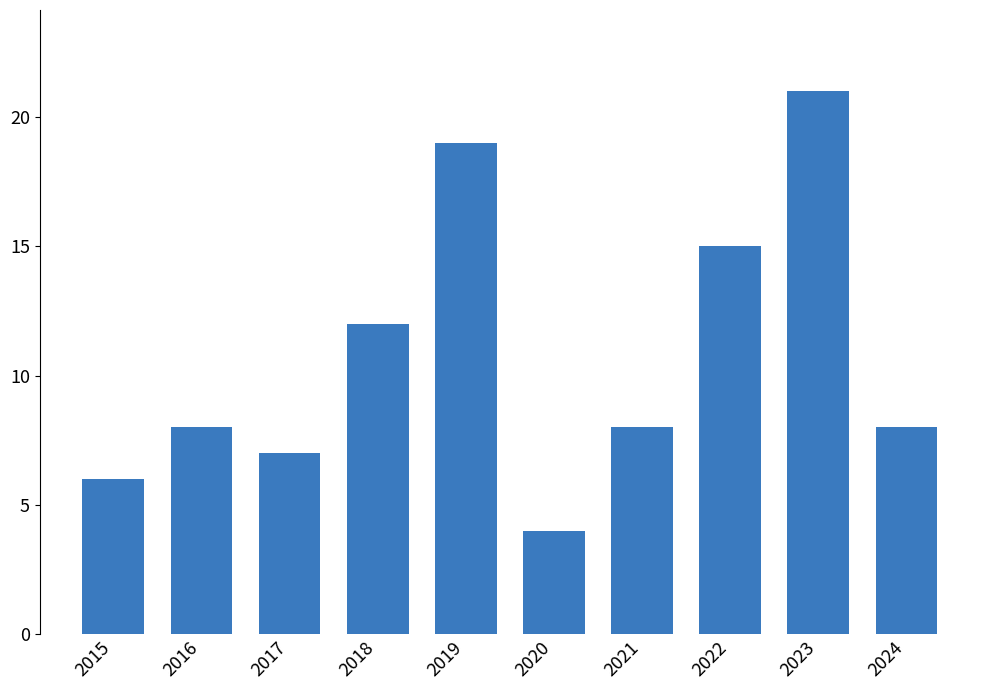

Between 2021 and 2020, which is larger?

2021